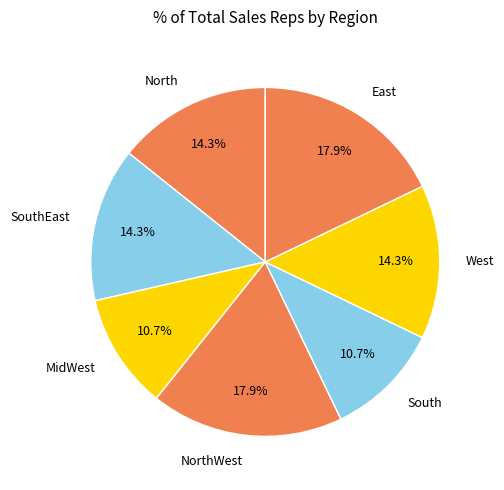

What is the ratio of the value at North to the value at South?

1.3